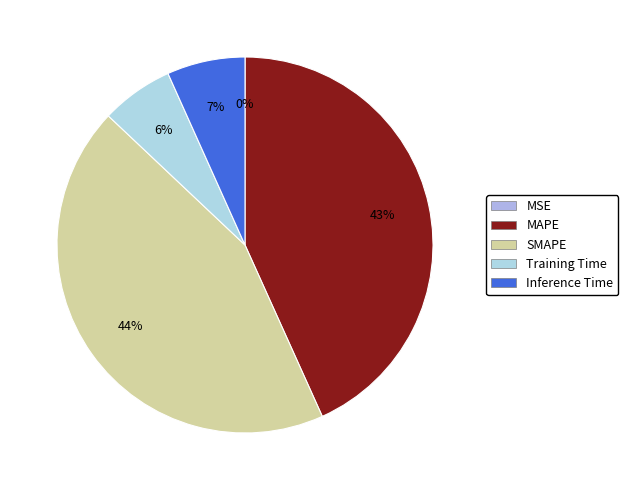

How many slices are in this pie chart?

5